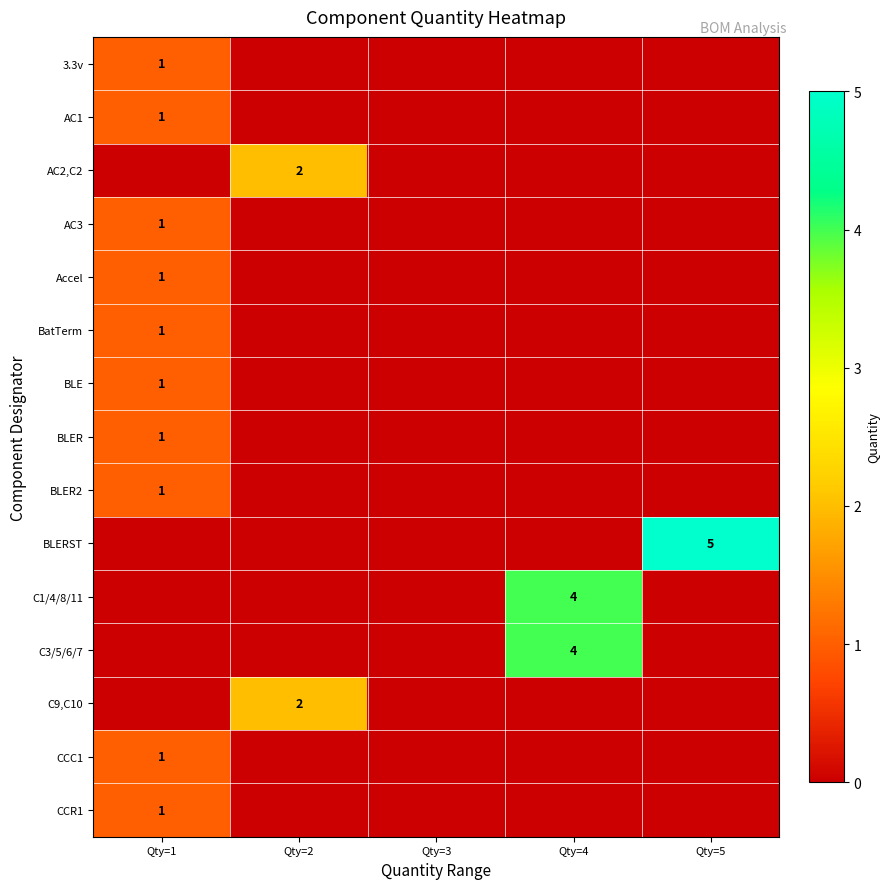

How many series are shown in this chart?

15